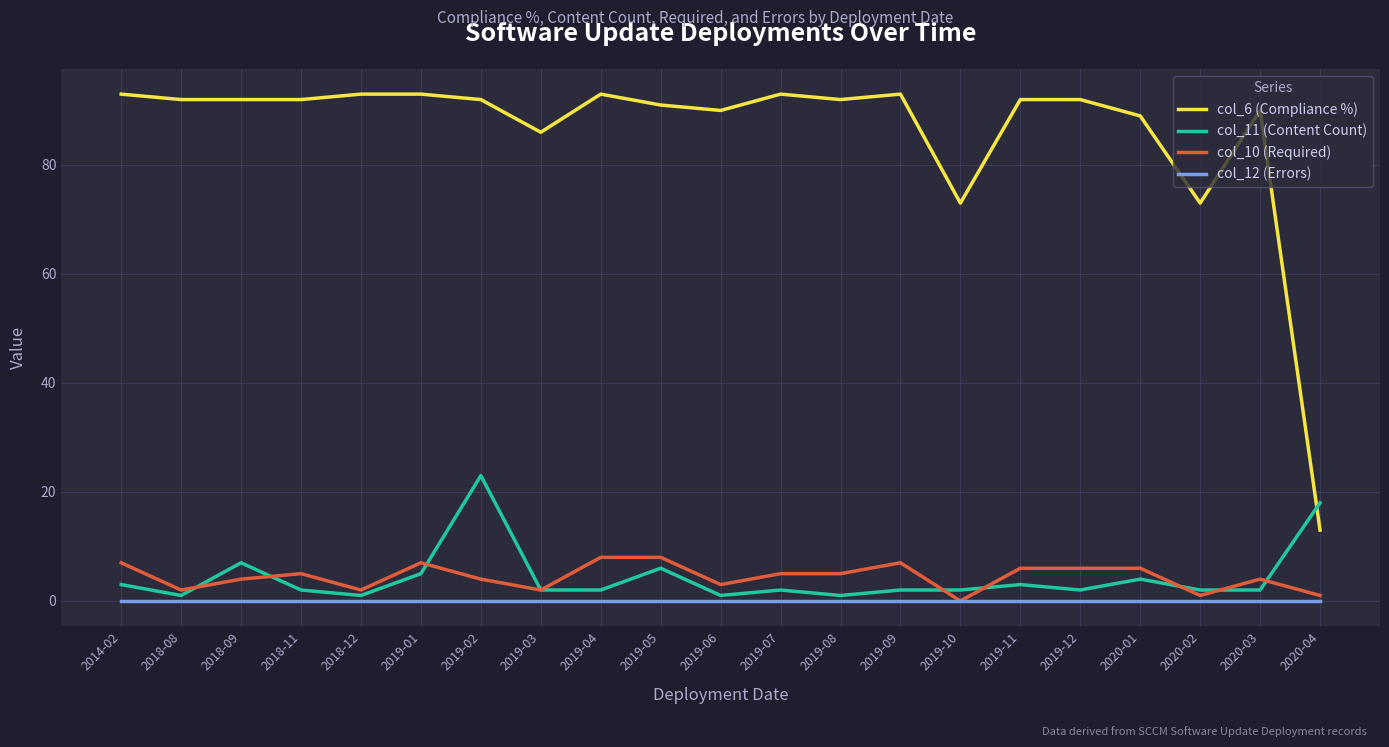

Which series has the largest total across all categories?

col_6 (Compliance %)